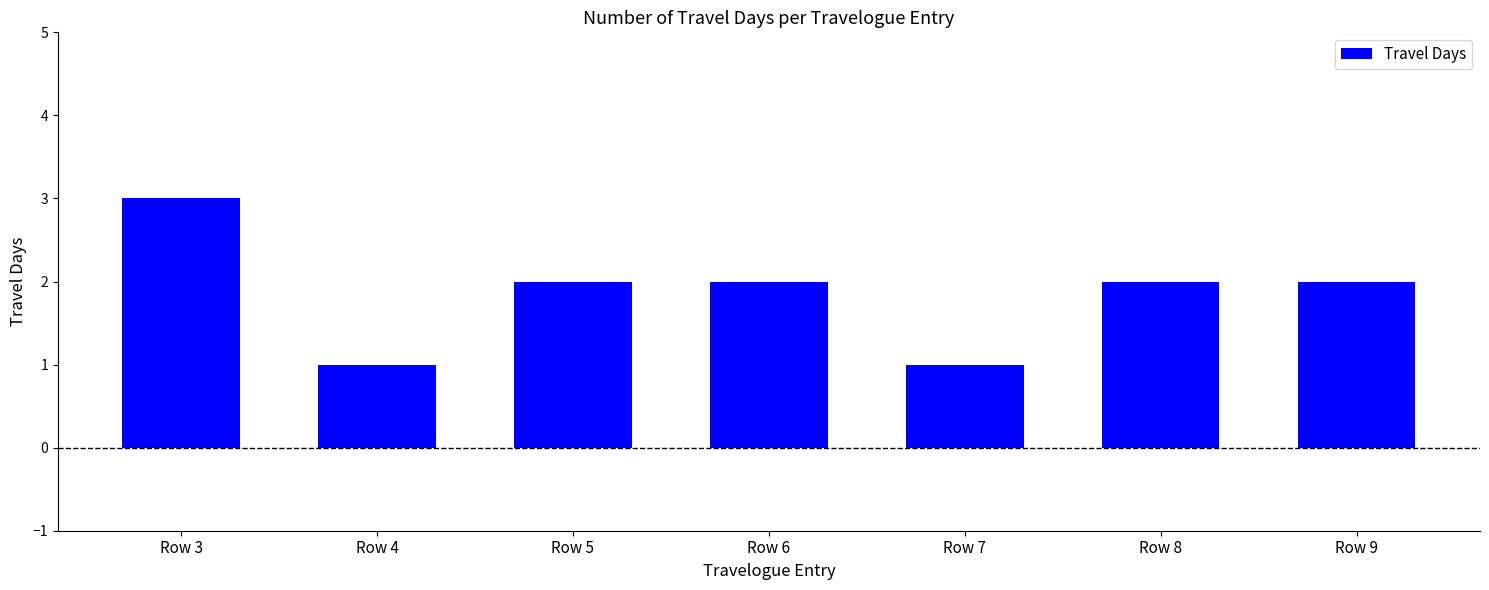

What is the ratio of the value at Row 7 to the value at Row 9?

0.5